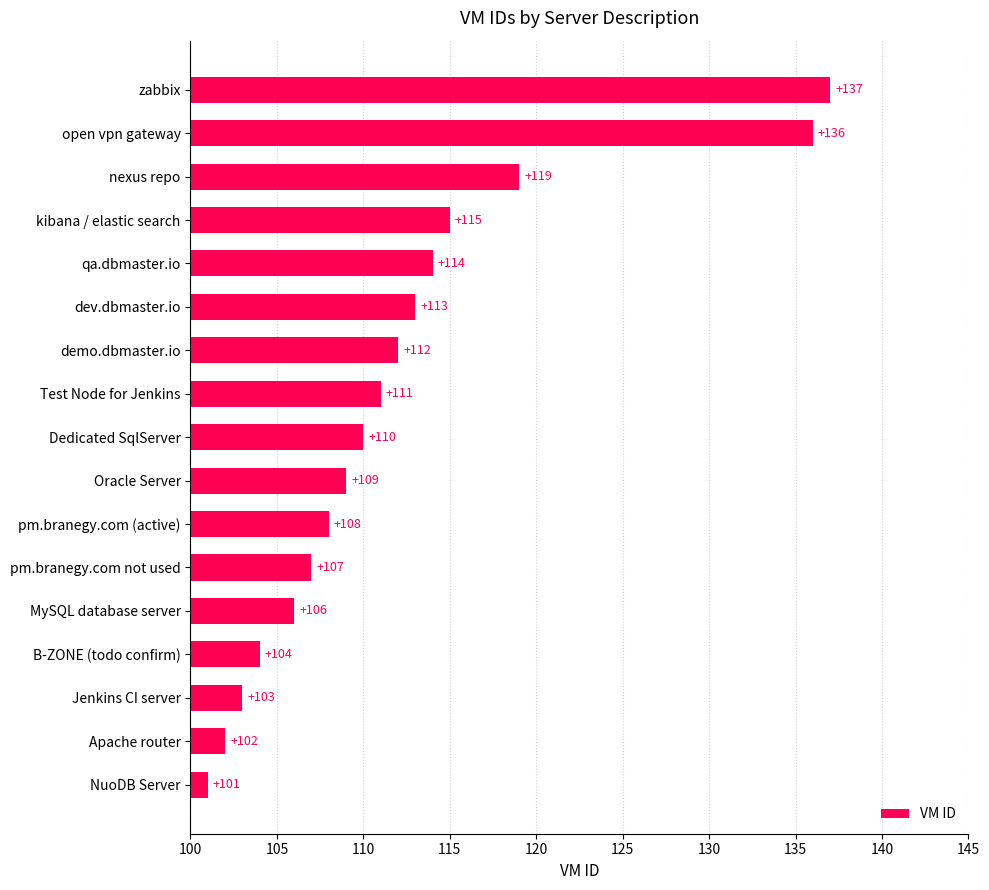

What is the difference between the values at demo.dbmaster.io and kibana / elastic search?

3